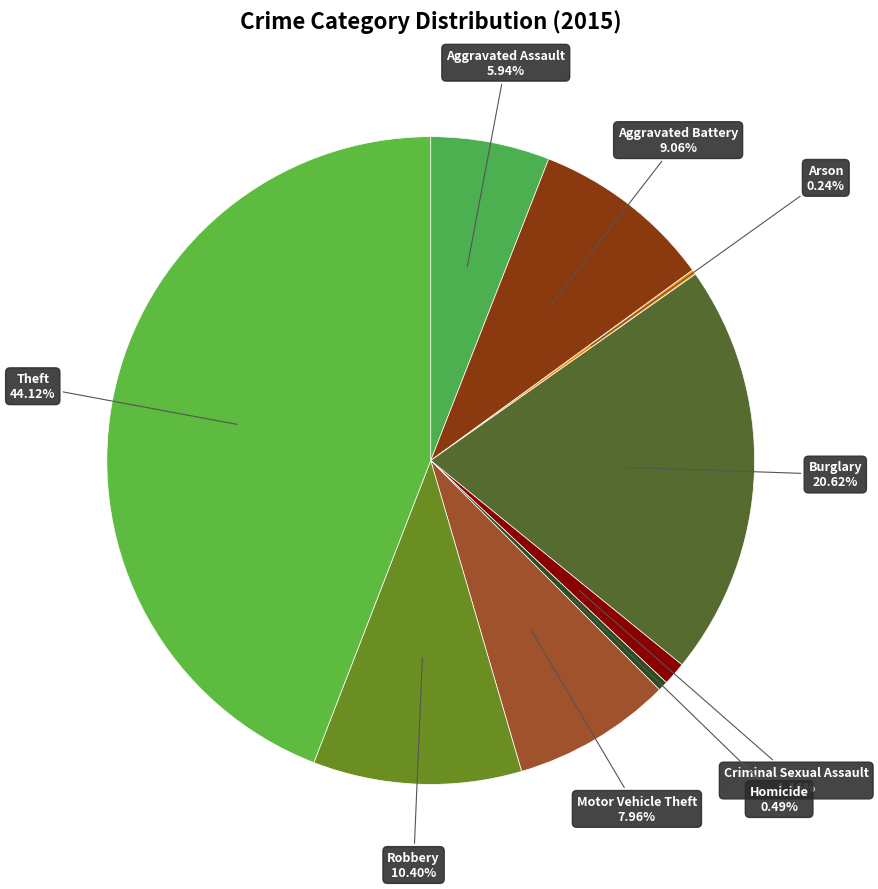

Rank the categories by value from lowest to highest.

Arson, Homicide, Criminal Sexual Assault, Aggravated Assault, Motor Vehicle Theft, Aggravated Battery, Robbery, Burglary, Theft